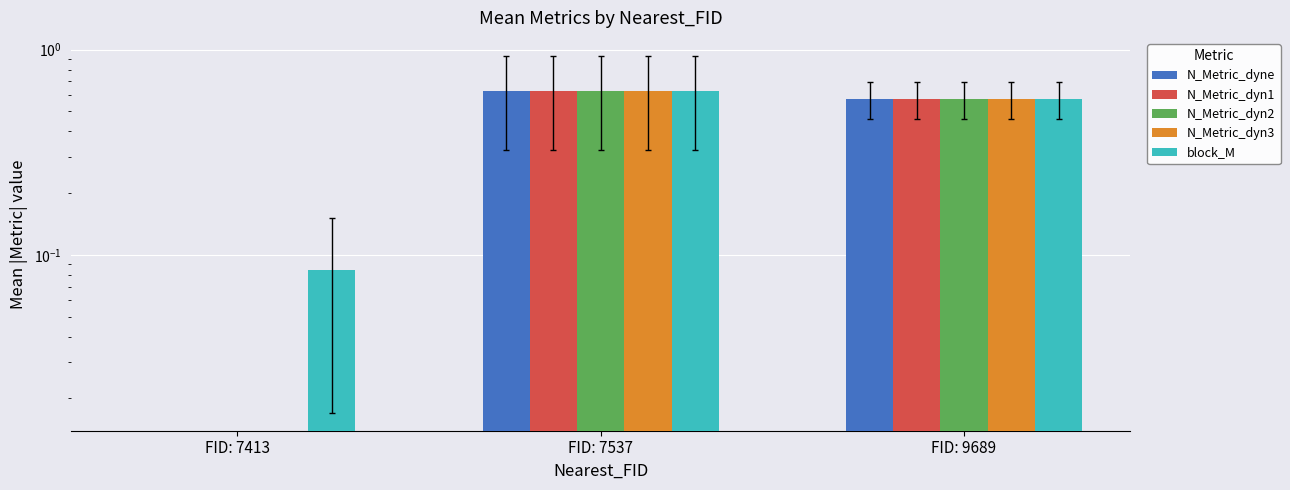

The value of N_Metric_dyne at FID: 7413 is 0.0. True or false?

True